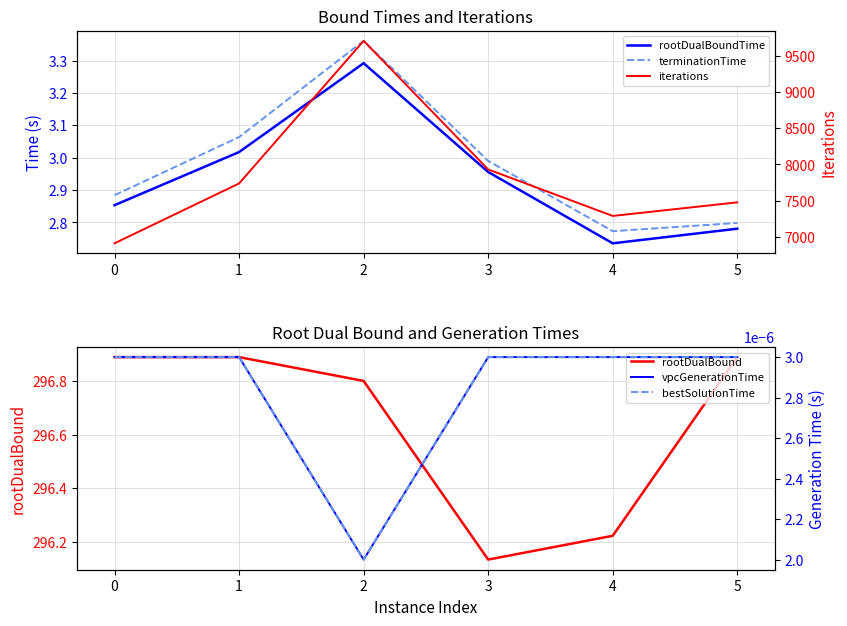

What is the average value of the rootDualBoundTime series?

2.9